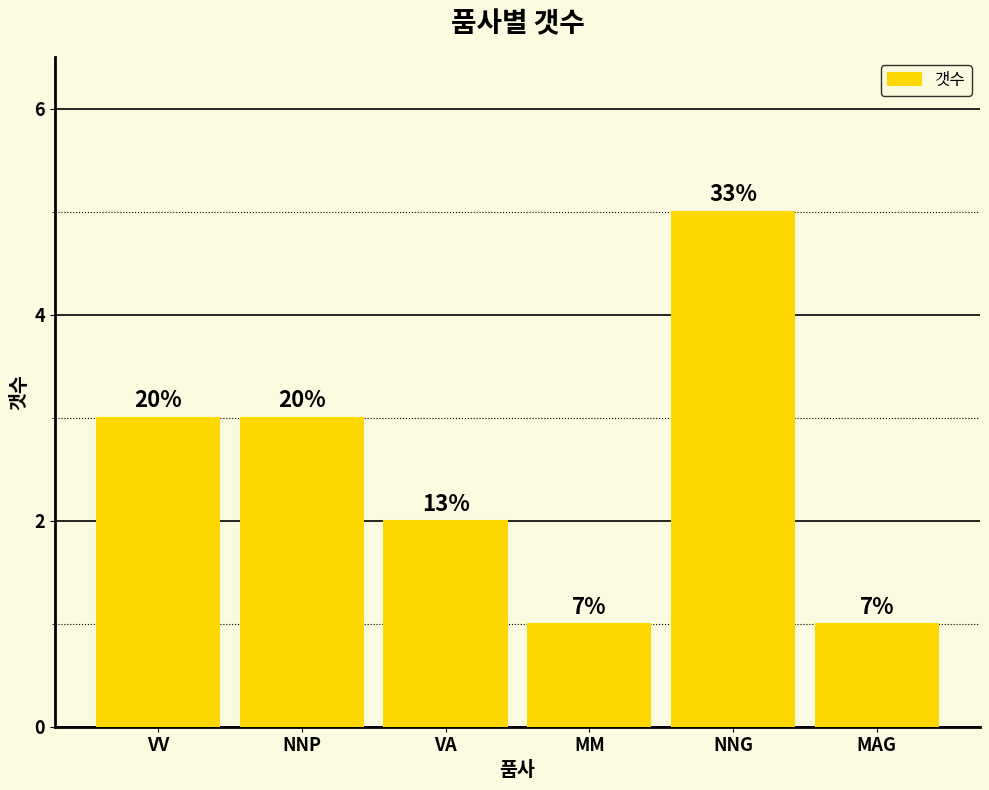

Is it true that the value at VV is 5?

False